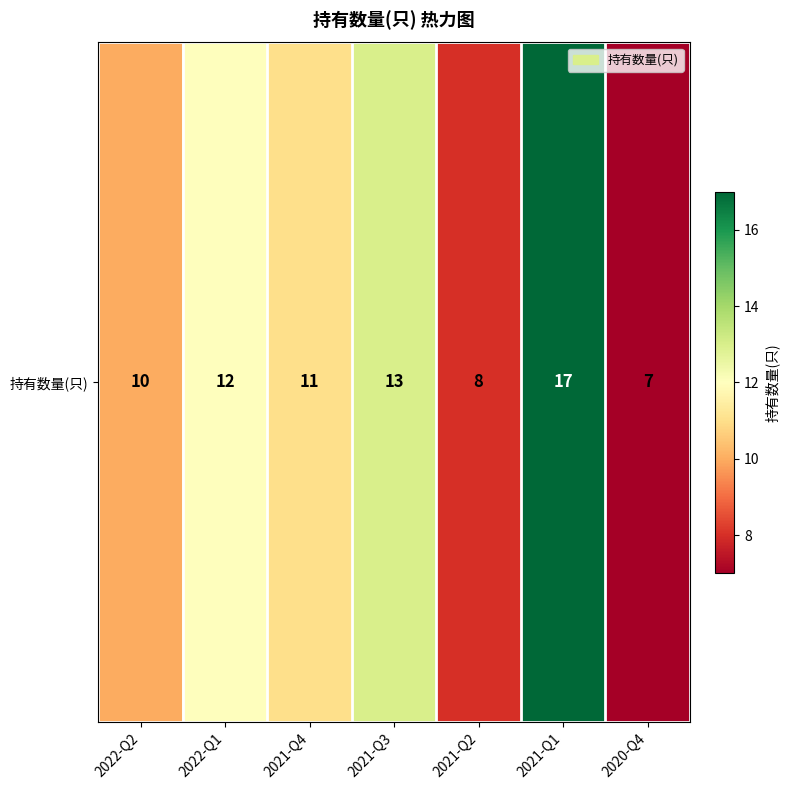

How many data points are less than 11?

3